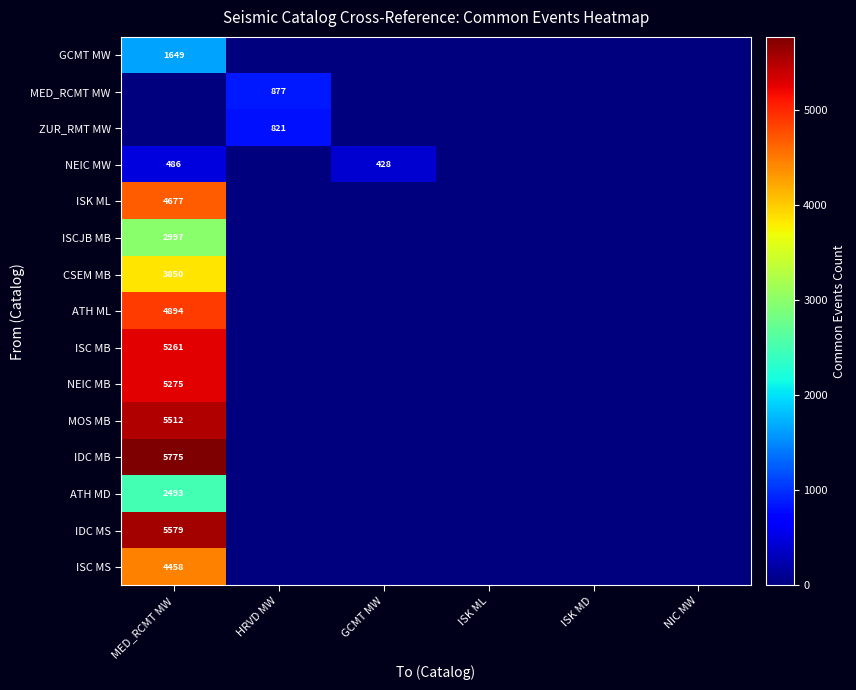

The value of MED_RCMT MW at HRVD MW is 1153. True or false?

False